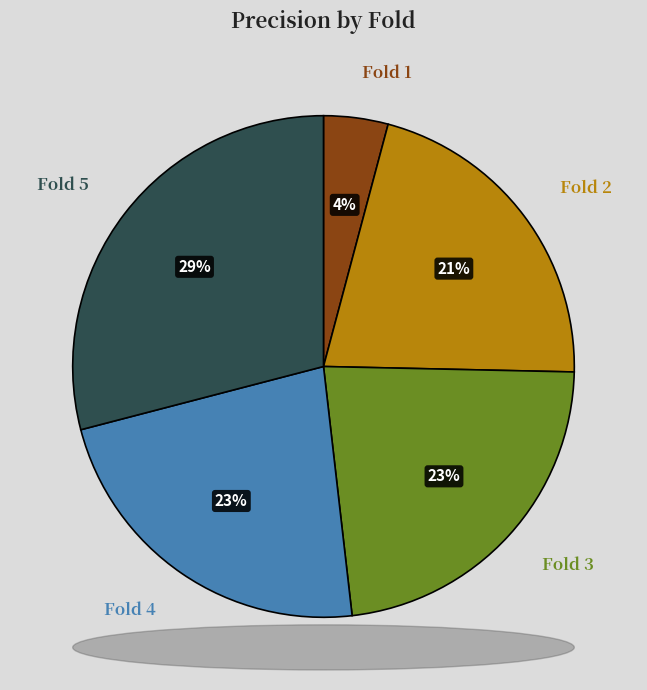

To the nearest percent, what percentage of the pie is Fold 4?

23%